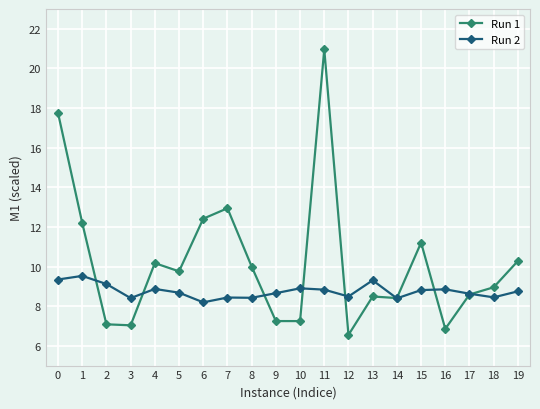

True or false: Run 2 has more than 2 interior local peaks.

True